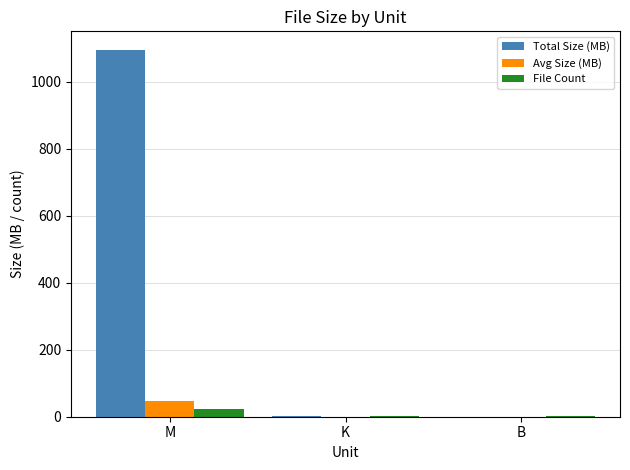

Does the chart contain stacked bars?

No